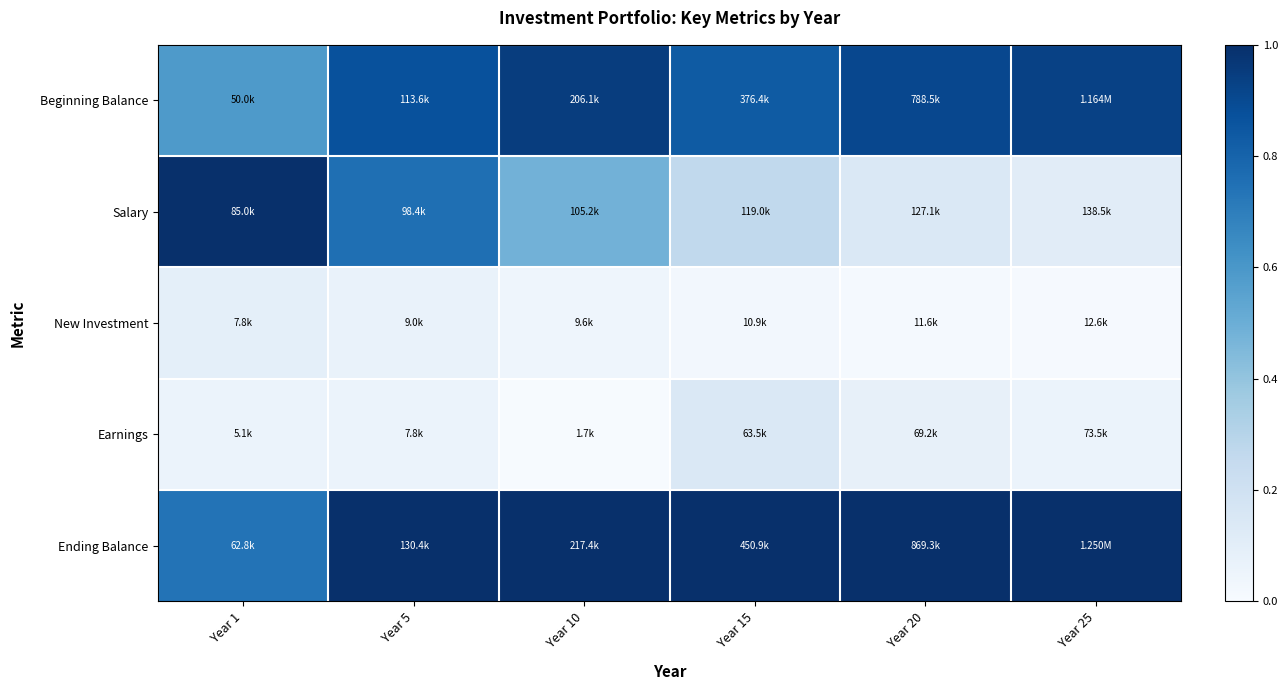

Which series has the largest total across all categories?

Ending Balance